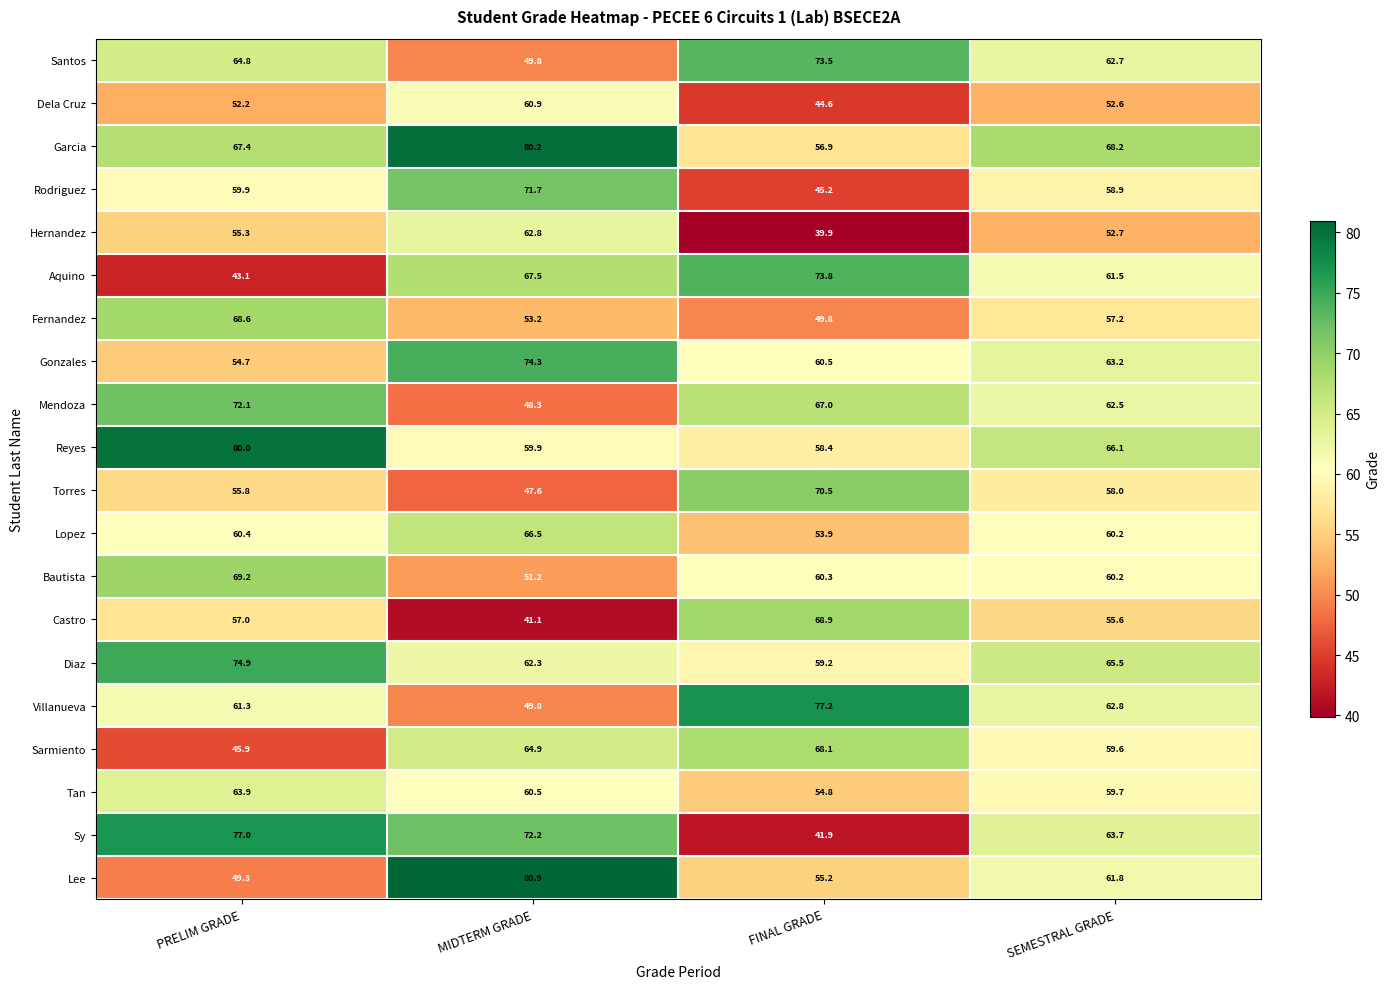

The value of Bautista at PRELIM GRADE is 101.6. True or false?

False